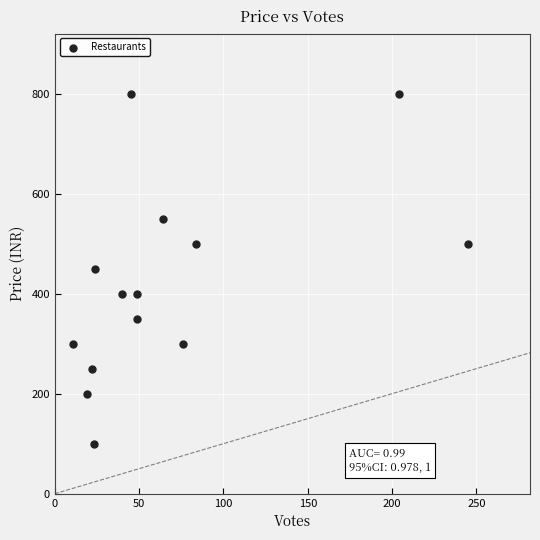

What is the range of Y values (max minus min)?

700